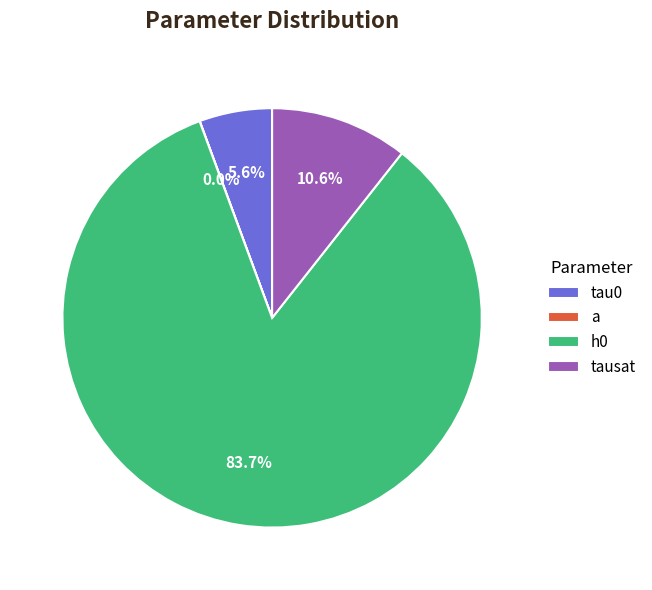

To the nearest percent, what percentage of the pie is h0?

84%